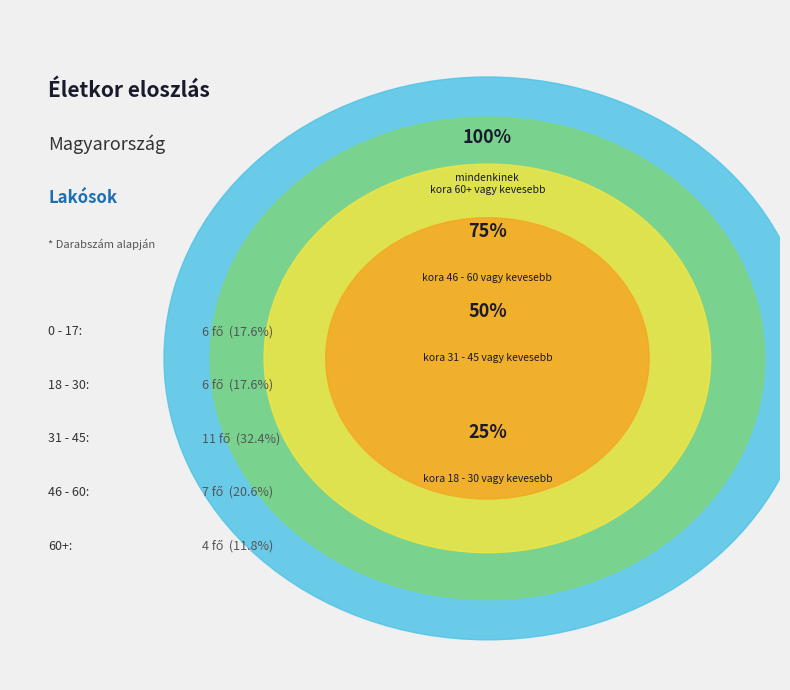

What percentage do 31 - 45 and 60+ together represent?

44.1%